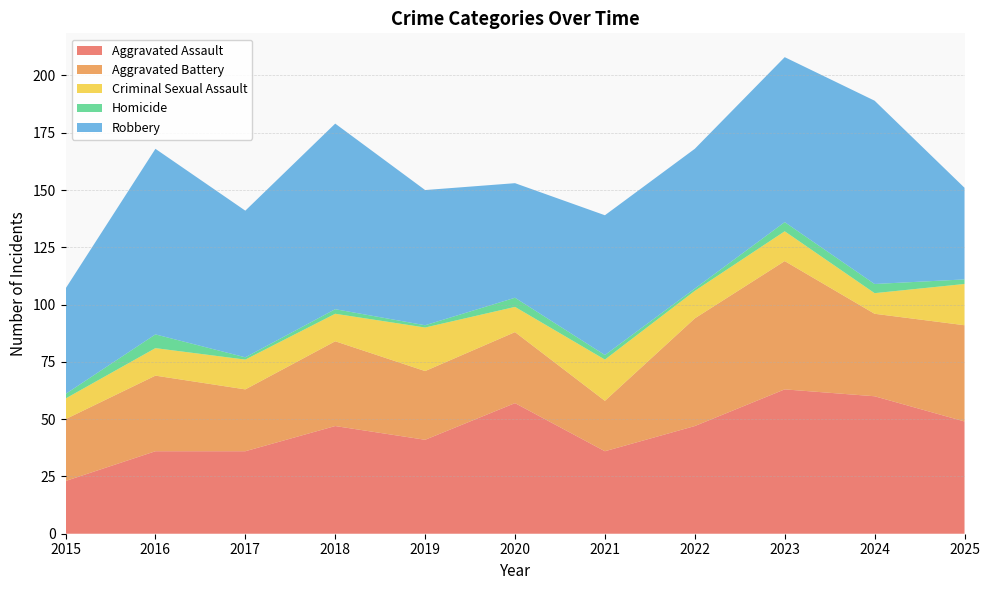

Reading left to right, transcribe all the data shown in this chart.

Aggravated Assault: 2015=23	2016=36	2017=36	2018=47	2019=41	2020=57	2021=36	2022=47	2023=63	2024=60	2025=49
Aggravated Battery: 2015=27	2016=33	2017=27	2018=37	2019=30	2020=31	2021=22	2022=47	2023=56	2024=36	2025=42
Criminal Sexual Assault: 2015=9	2016=12	2017=13	2018=12	2019=19	2020=11	2021=18	2022=12	2023=13	2024=9	2025=18
Homicide: 2015=2	2016=6	2017=1	2018=2	2019=1	2020=4	2021=2	2022=1	2023=4	2024=4	2025=2
Robbery: 2015=46	2016=81	2017=64	2018=81	2019=59	2020=50	2021=61	2022=61	2023=72	2024=80	2025=40